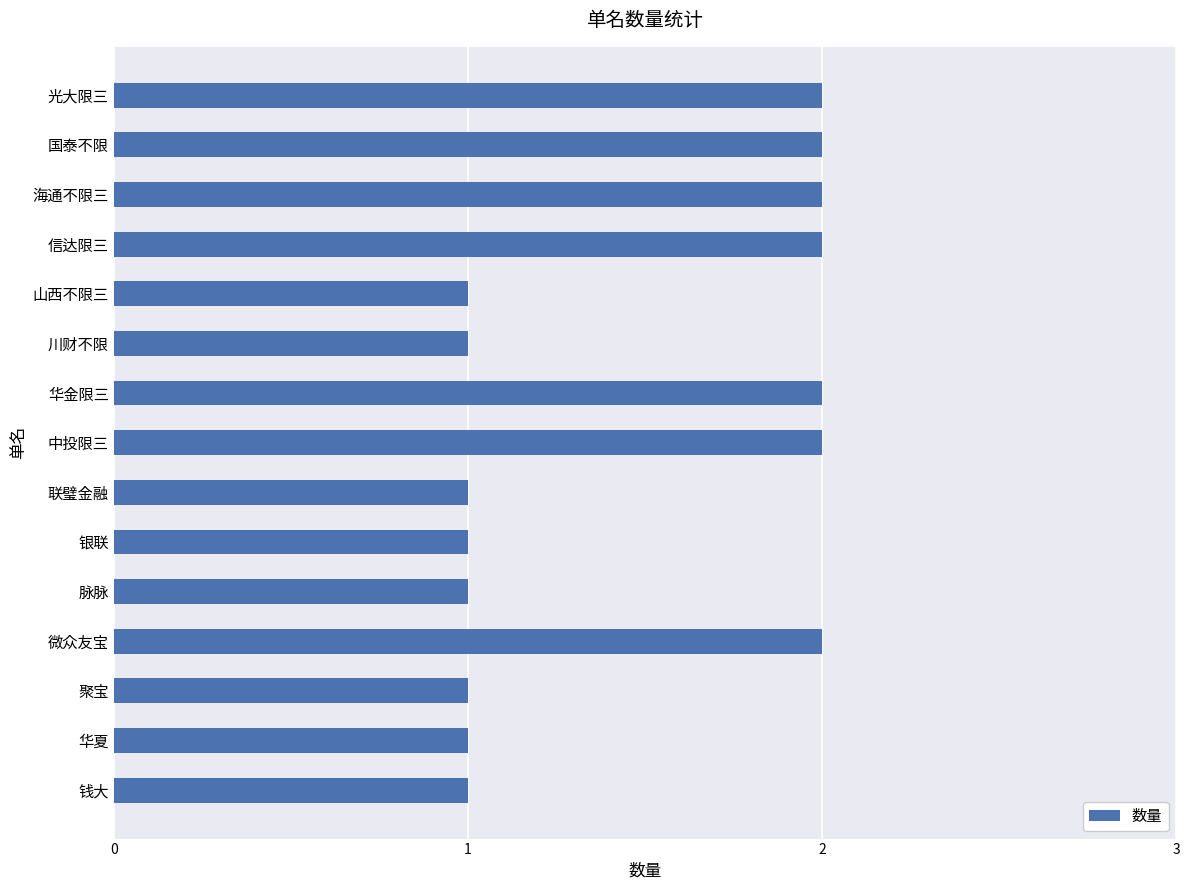

Is it true that the value at 脉脉 is 0?

False